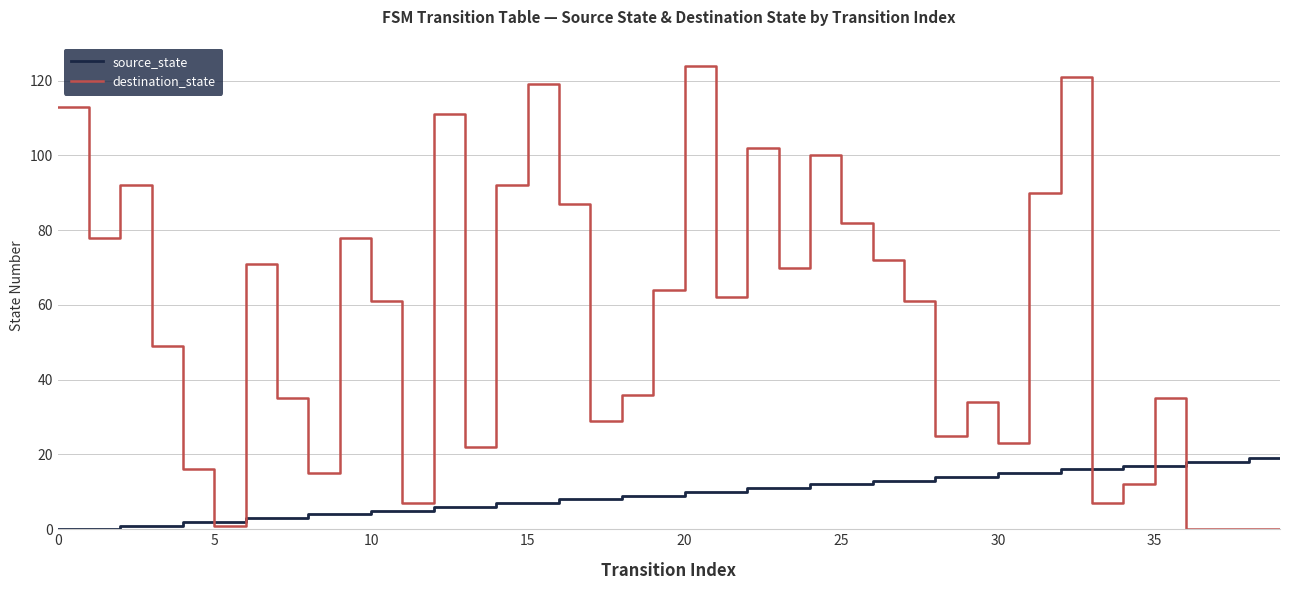

Which series has the widest spread of values?

destination_state